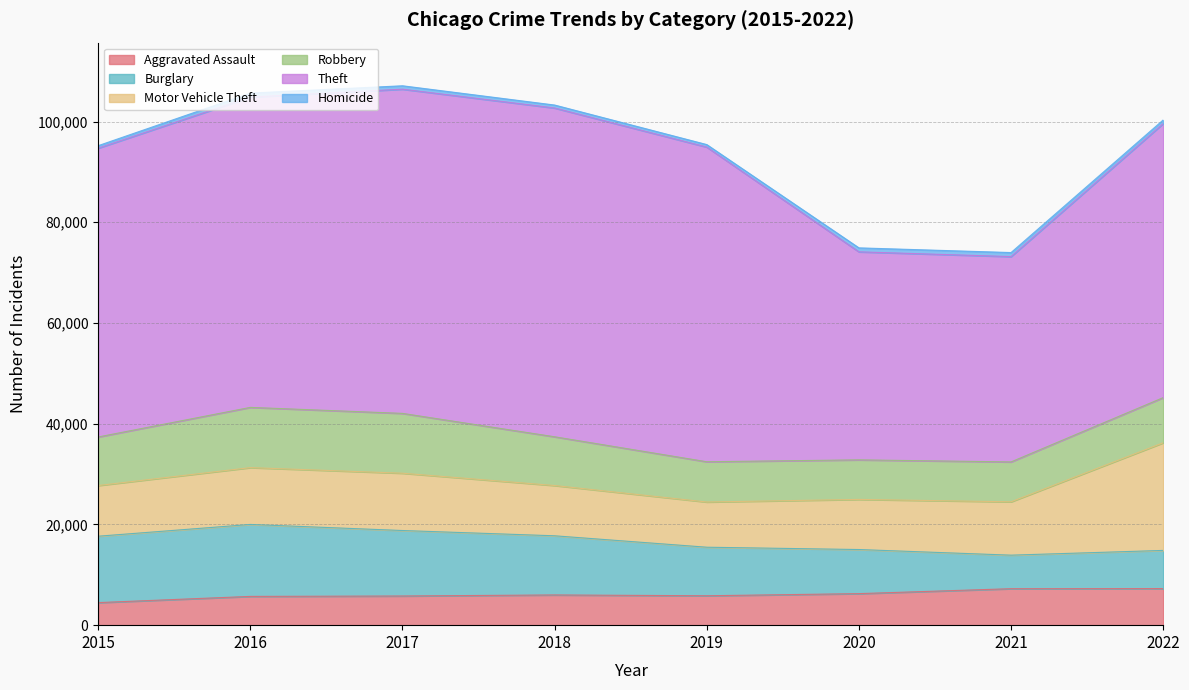

At 2017, list the series in order from largest to smallest.

Theft, Burglary, Robbery, Motor Vehicle Theft, Aggravated Assault, Homicide